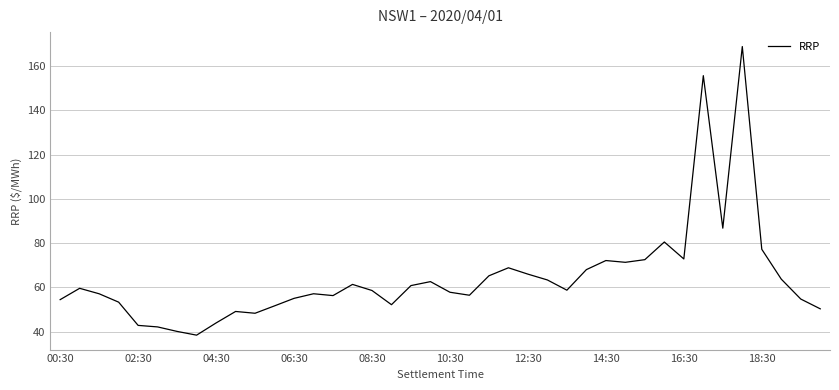

What is the minimum value shown in the chart?

38.5